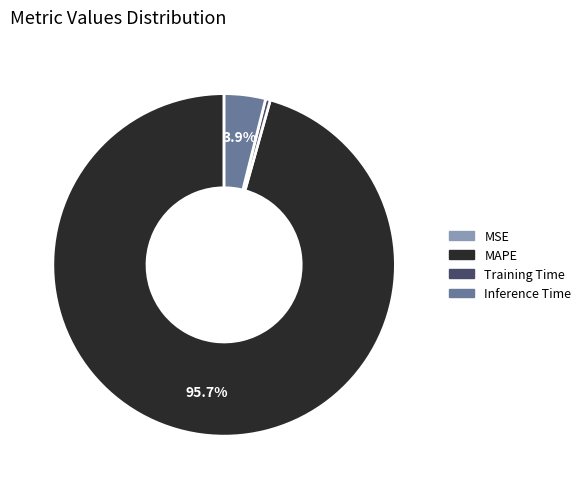

Is there a majority slice in this chart?

Yes